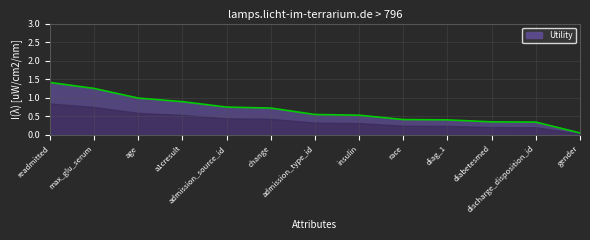

Reading right to left, transcribe all the data shown in this chart.

gender=0.1	discharge_disposition_id=0.3	diabetesmed=0.4	diag_1=0.4	race=0.4	insulin=0.5	admission_type_id=0.6	change=0.7	admission_source_id=0.8	a1cresult=0.9	age=1.0	max_glu_serum=1.3	readmitted=1.4